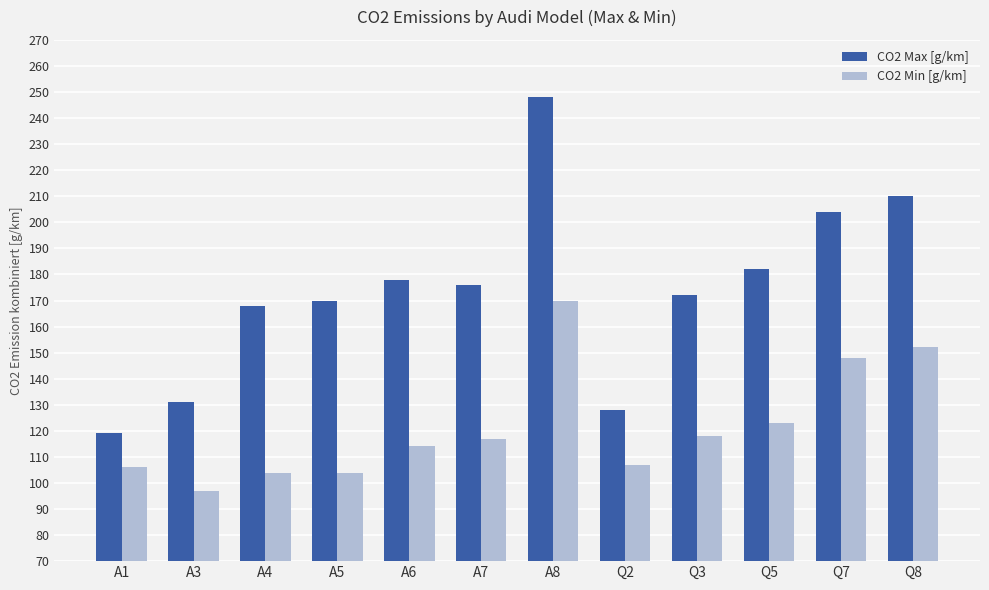

At how many categories does at least one series exceed 126?

11